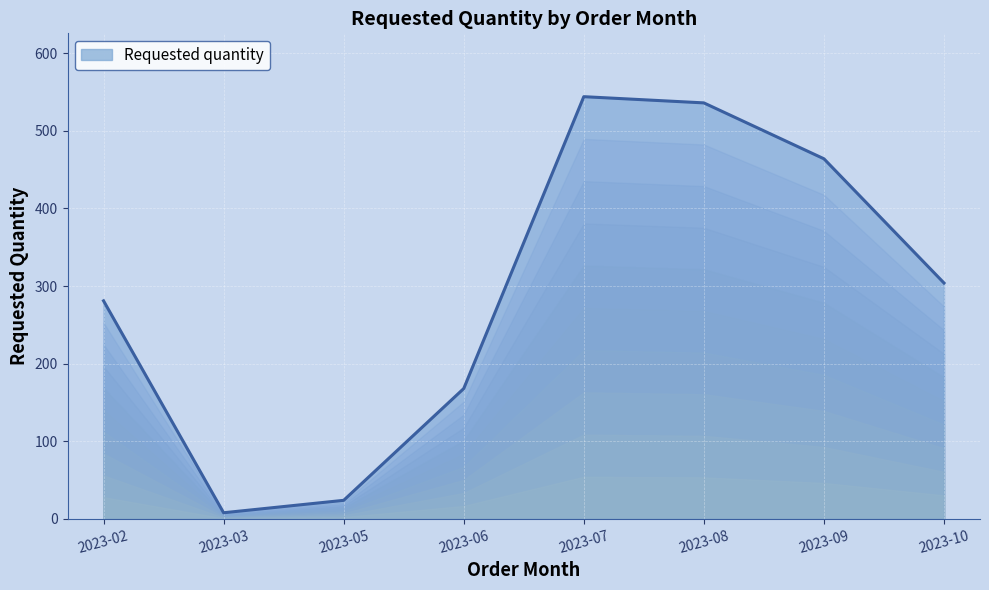

At which category does the data reach its first local peak?

2023-07